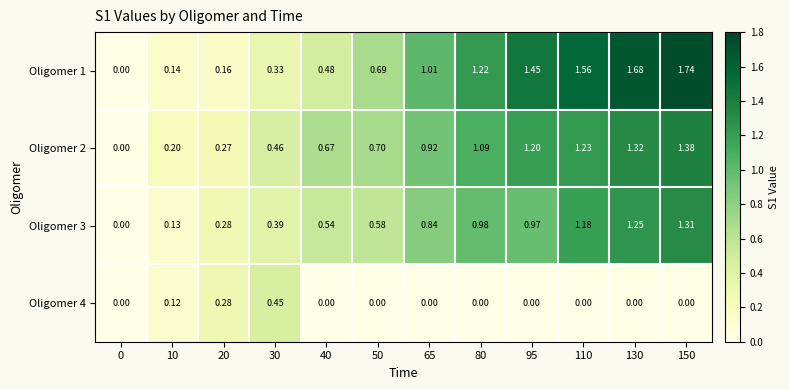

Which series has the widest spread of values?

Oligomer 1